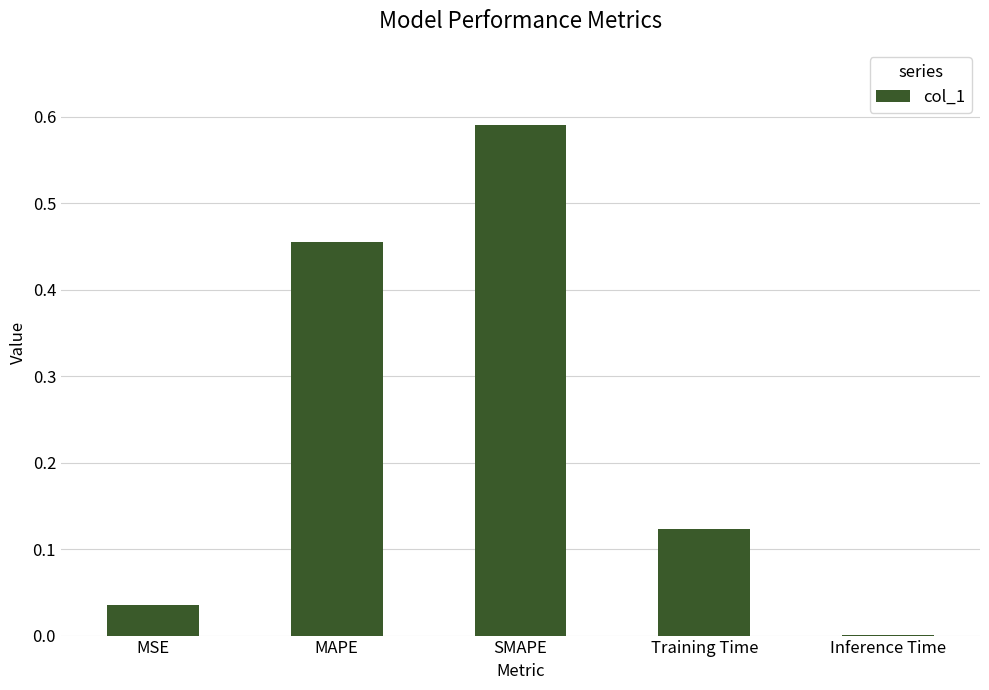

Which category has the highest value across all series?

SMAPE